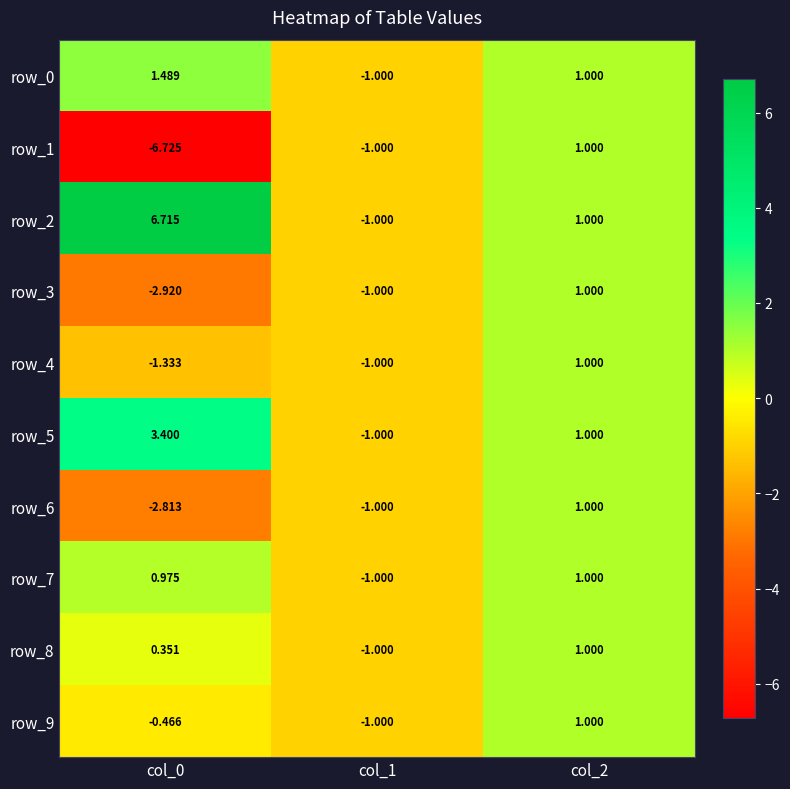

Which series has the largest total across all categories?

row_2